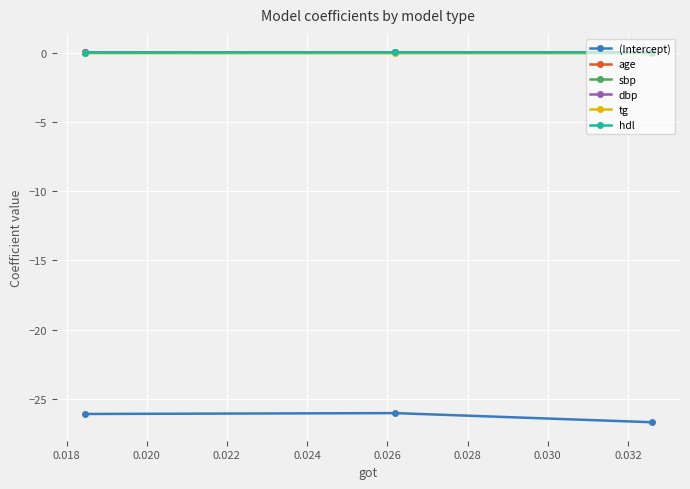

At how many categories does at least one series exceed -14?

3